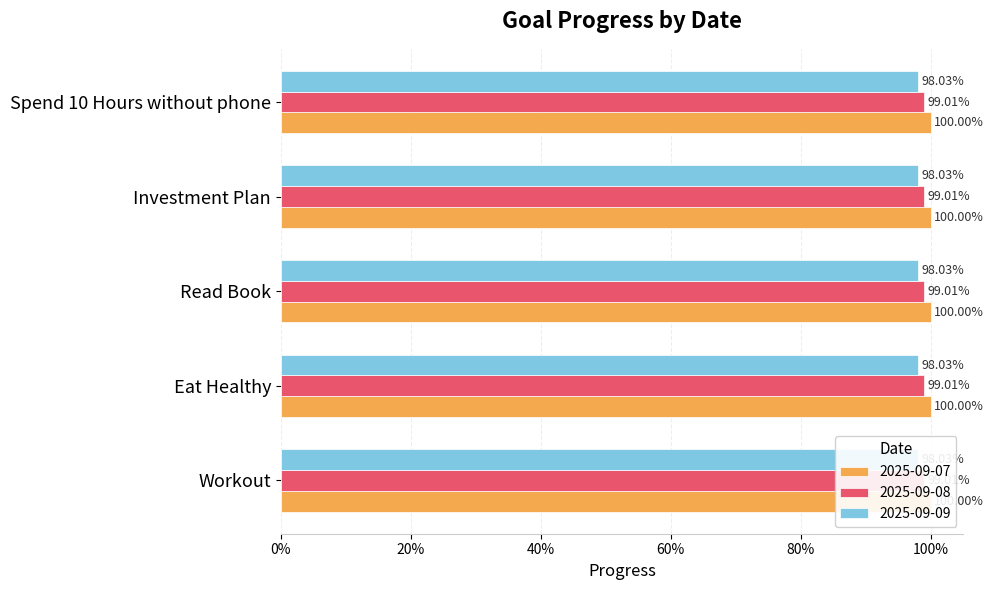

Count the number of categories in the chart.

5